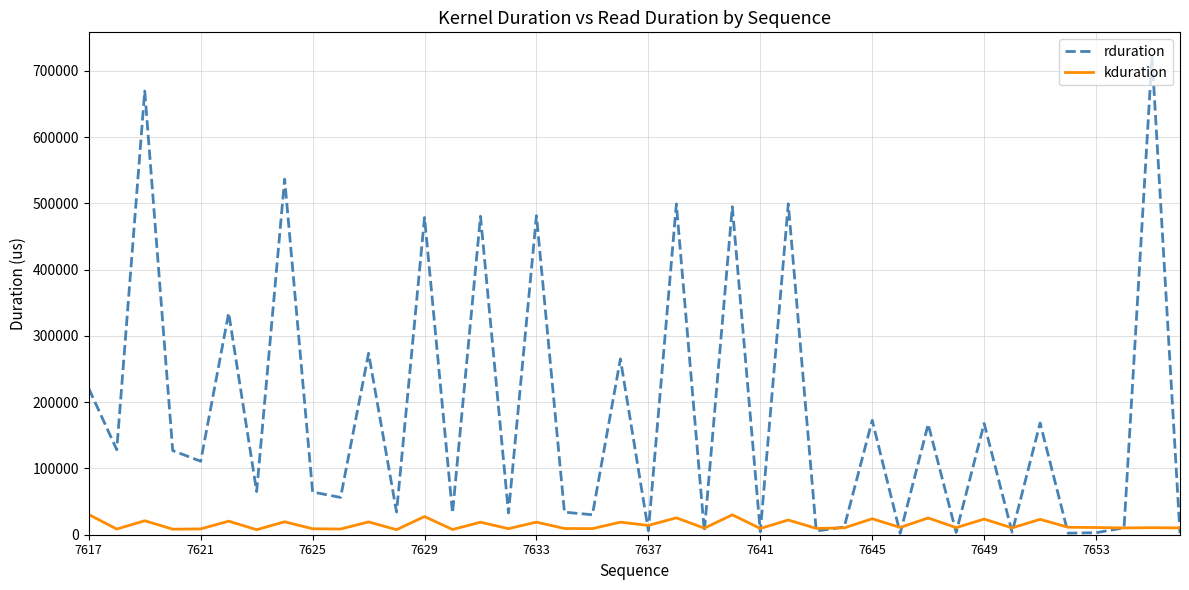

What is the highest value of the kduration series?

30438